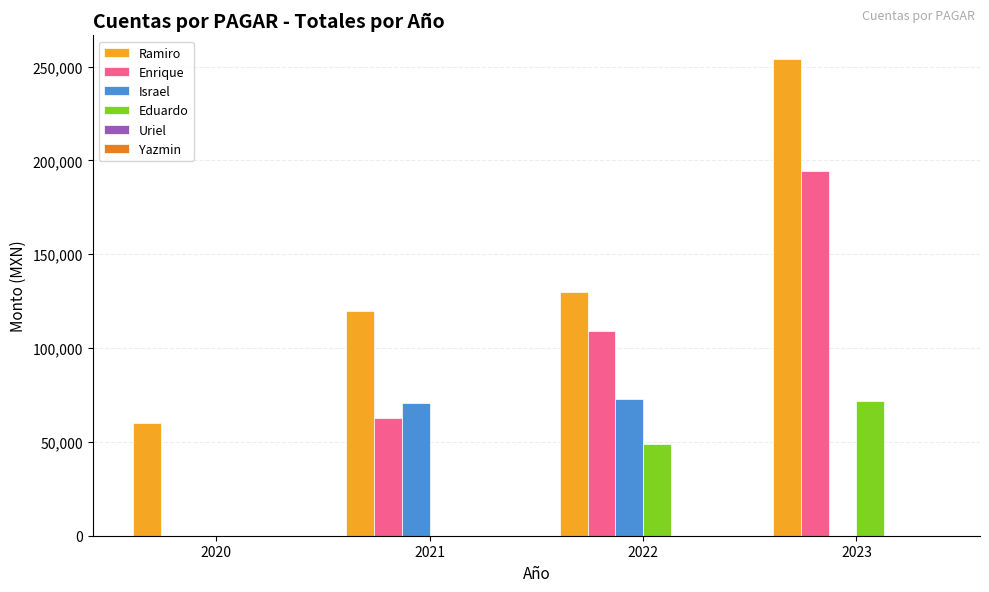

True or false: Eduardo has a value of 49000 at 2022.

True